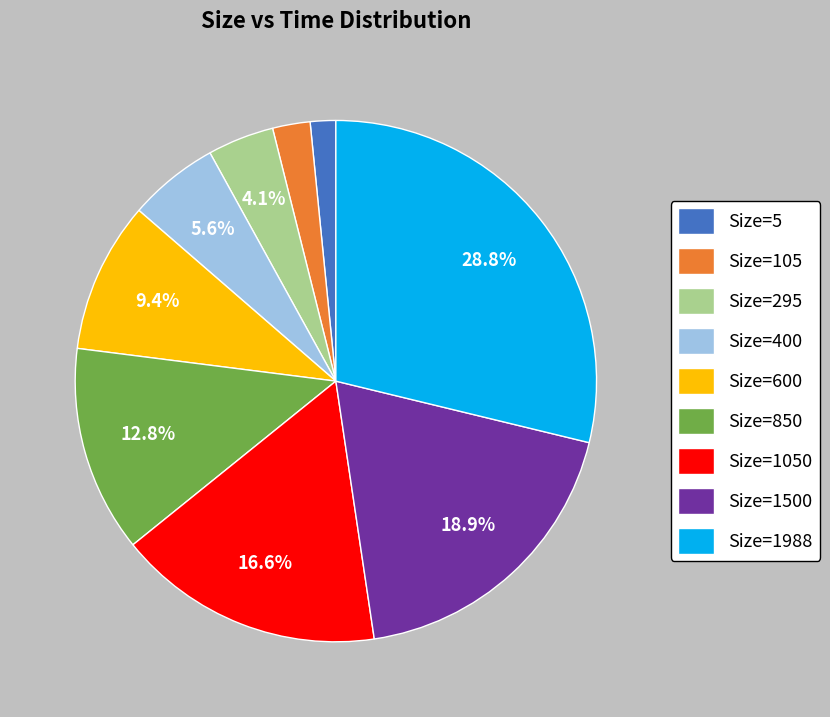

Does Size=5 represent more than half of the total?

No